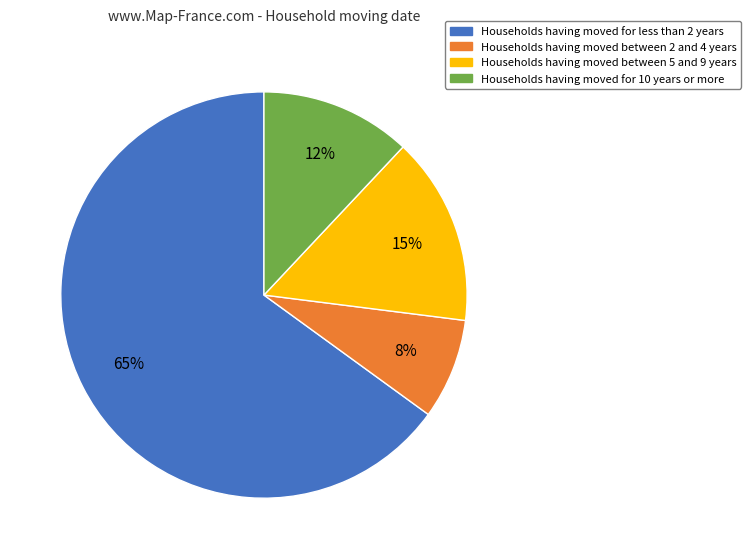

To the nearest percent, what is the average slice percentage?

25%